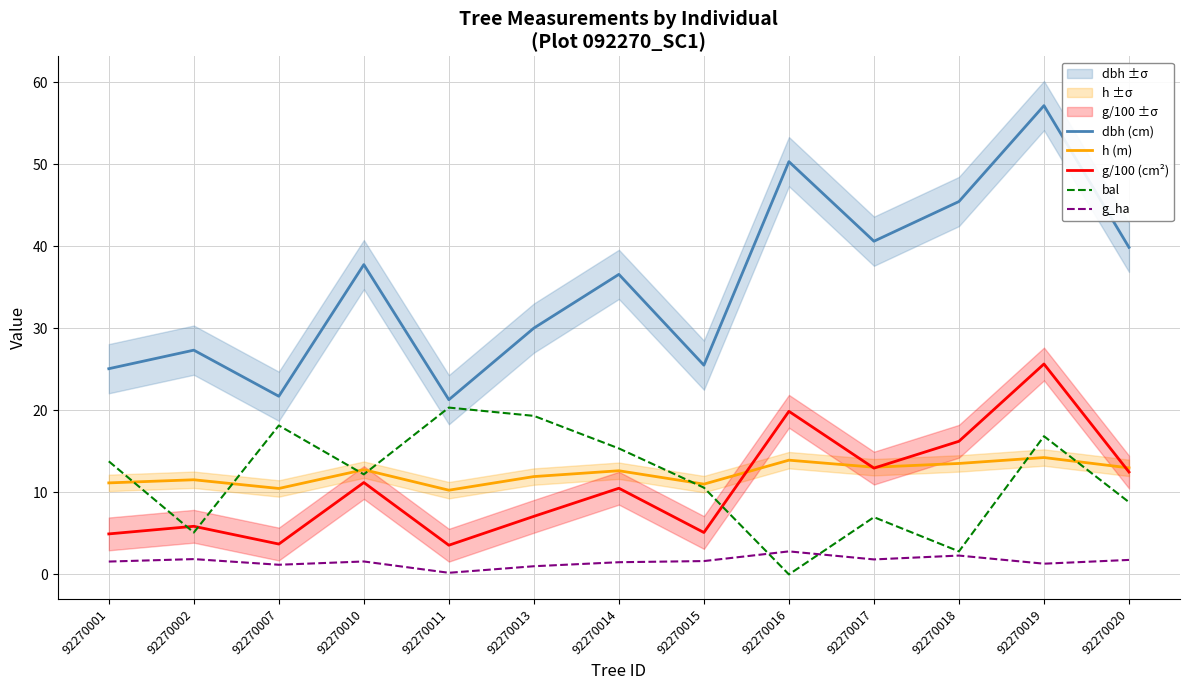

At which label is dbh (cm) closest to 39?

92270020